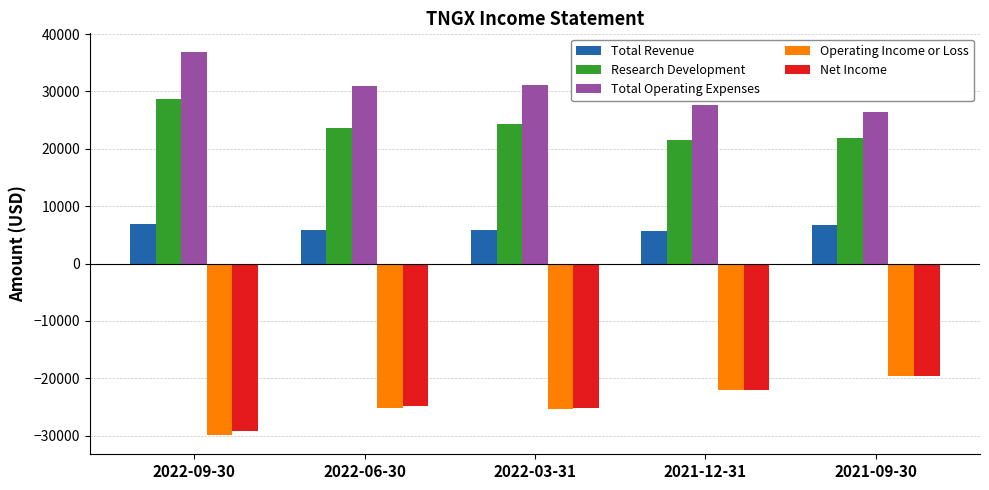

What is the difference between the Total Revenue values at 2022-03-31 and 2021-09-30?

1000